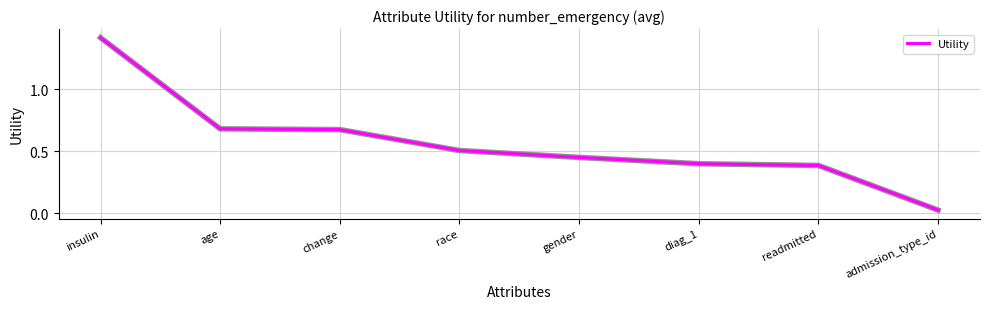

Which label corresponds to the smallest value in the chart?

admission_type_id